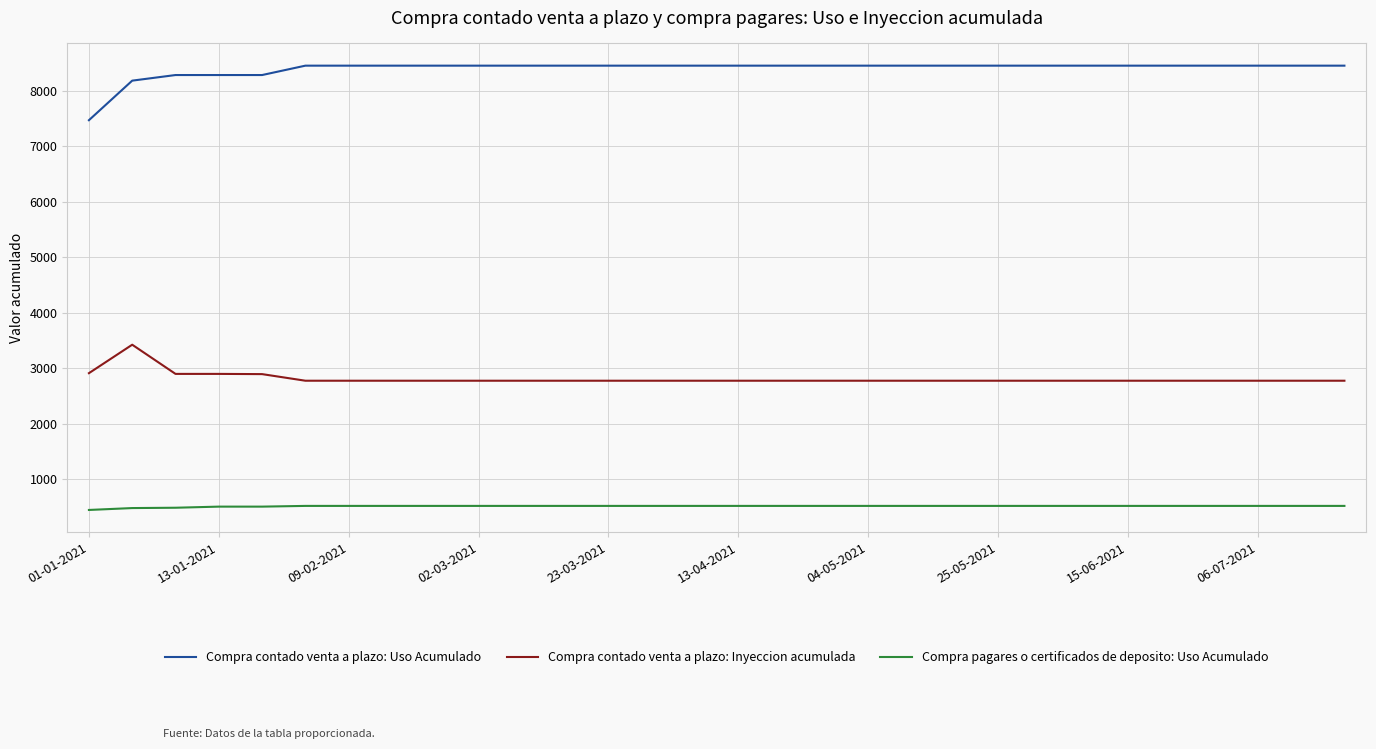

True or false: Compra contado venta a plazo: Uso Acumulado and Compra contado venta a plazo: Inyeccion acumulada cross at least once.

False